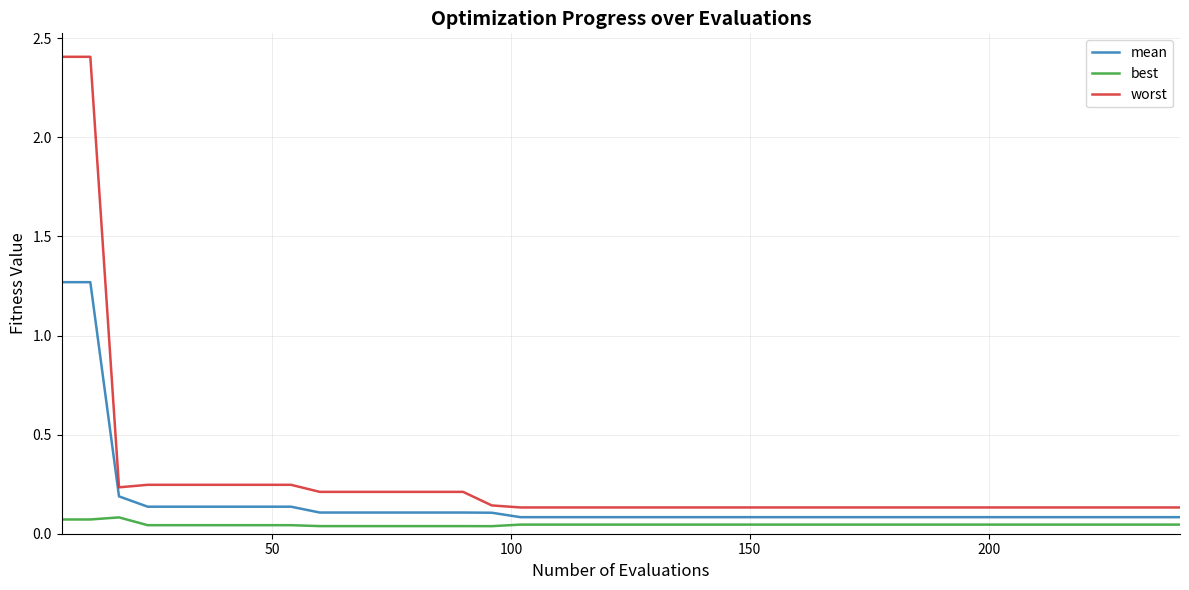

Rank the series by their average value, from highest to lowest.

worst, mean, best